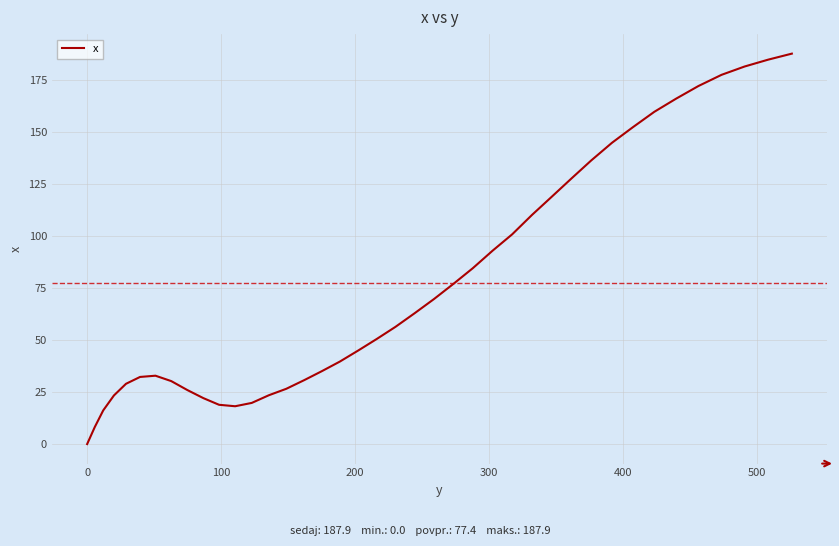

What is the greatest value displayed?

187.9